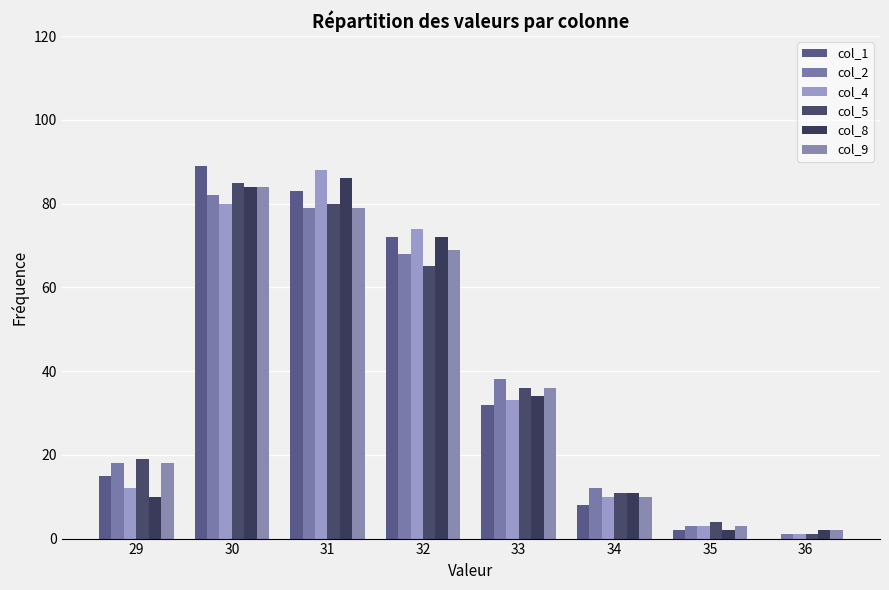

Which series has the widest spread of values?

col_1